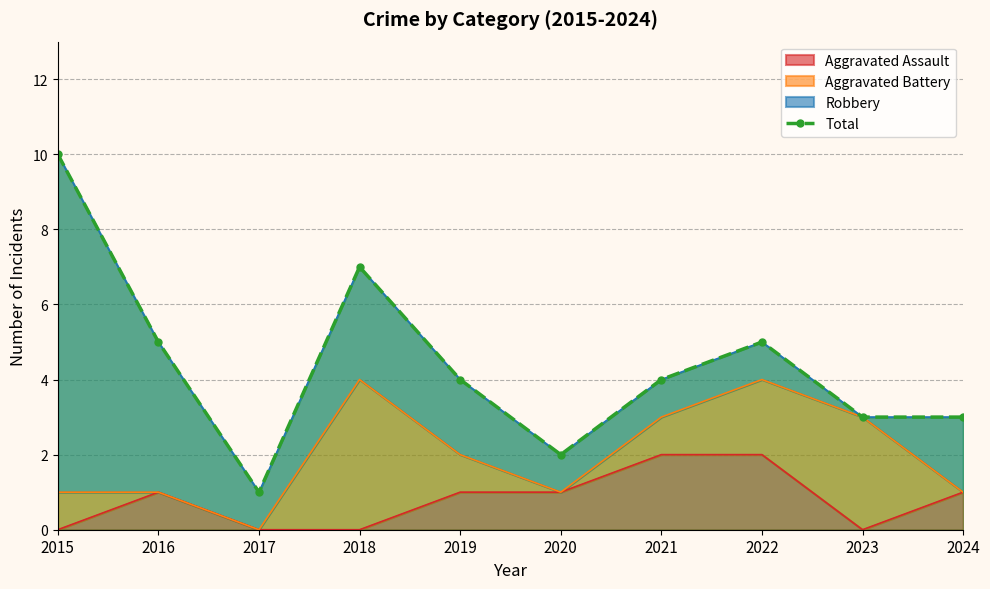

Reading left to right, transcribe all the data shown in this chart.

10	5	1	7	4	2	4	5	3	3